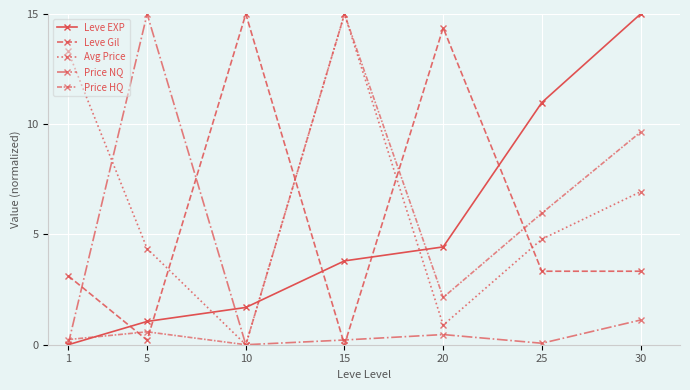

Reading left to right, transcribe all the data shown in this chart.

Leve EXP: 1=0.0	5=1.1	10=1.7	15=3.8	20=4.4	25=11.0	30=15.0
Leve Gil: 1=3.1	5=0.2	10=15.0	15=0.0	20=14.4	25=3.3	30=3.3
Avg Price: 1=13.3	5=4.4	10=0.0	15=15.0	20=0.9	25=4.8	30=6.9
Price NQ: 1=0.0	5=15.0	10=0.0	15=0.2	20=0.5	25=0.1	30=1.1
Price HQ: 1=0.2	5=0.6	10=0.0	15=15.0	20=2.1	25=6.0	30=9.6